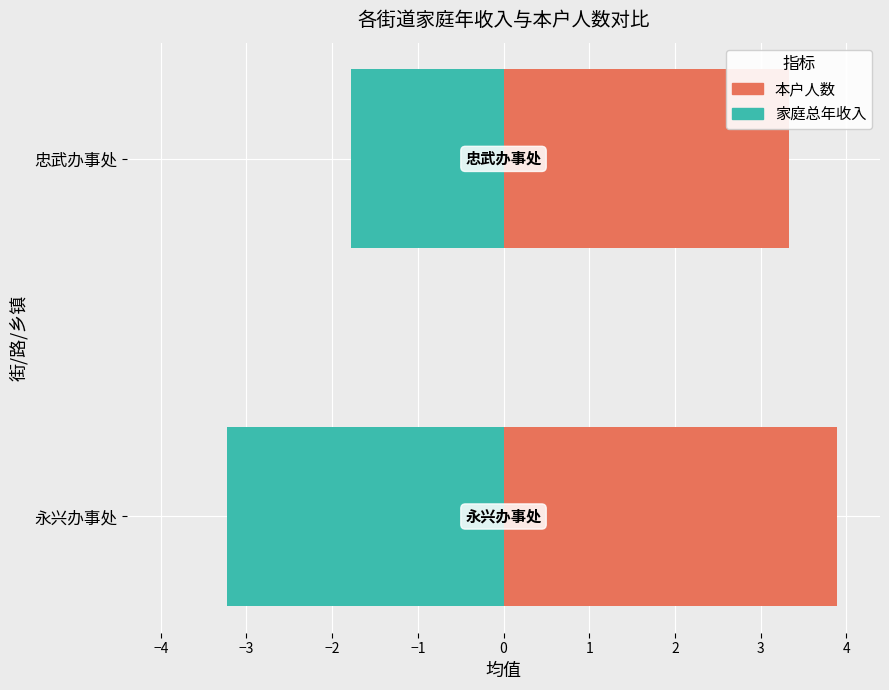

How many bars are there in total?

4